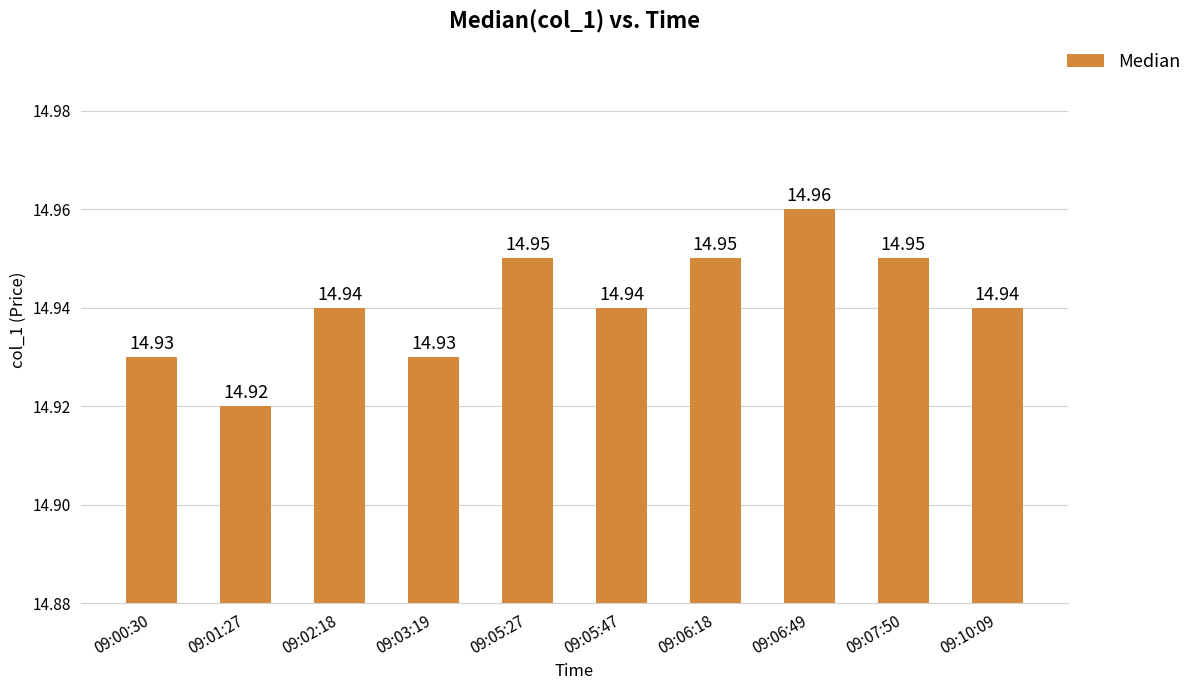

Approximately how many times larger is the value at 09:02:18 compared to 09:06:18?

1.0